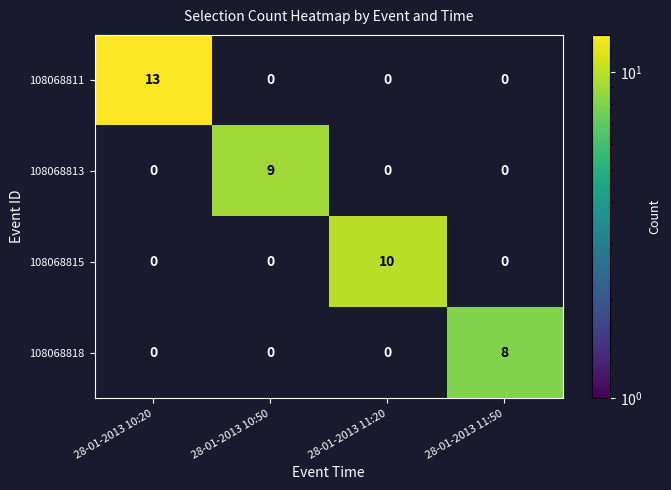

What is the sum of the 108068813 values at 28-01-2013 10:50 and 28-01-2013 11:50?

9